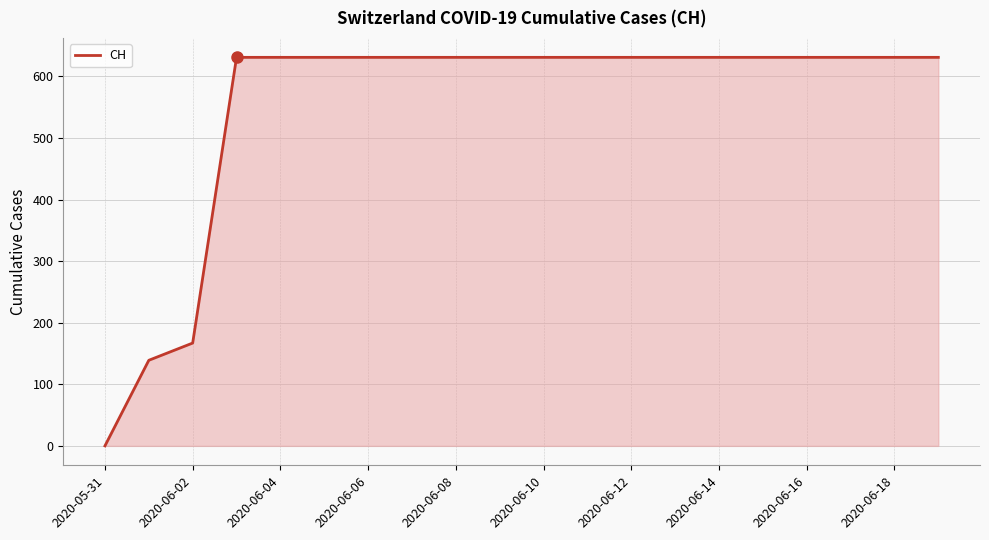

How many distinct data groups are displayed?

1